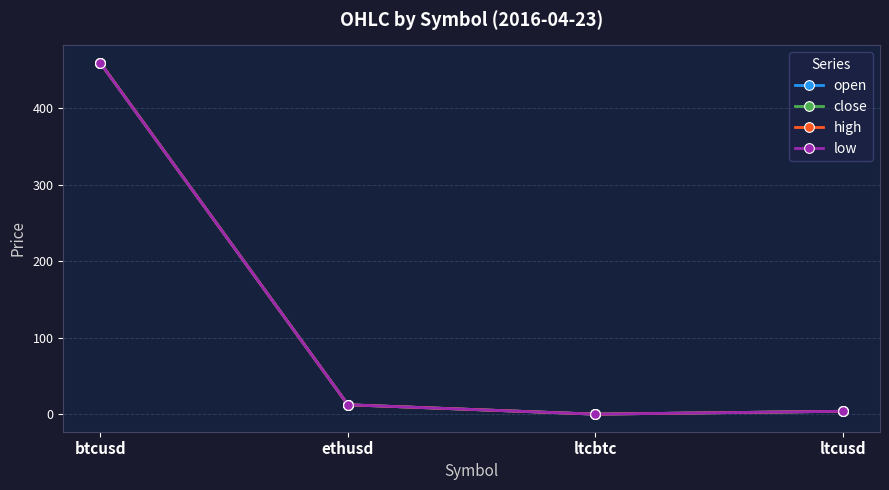

What is the label of the 4th point from the left?

ltcusd